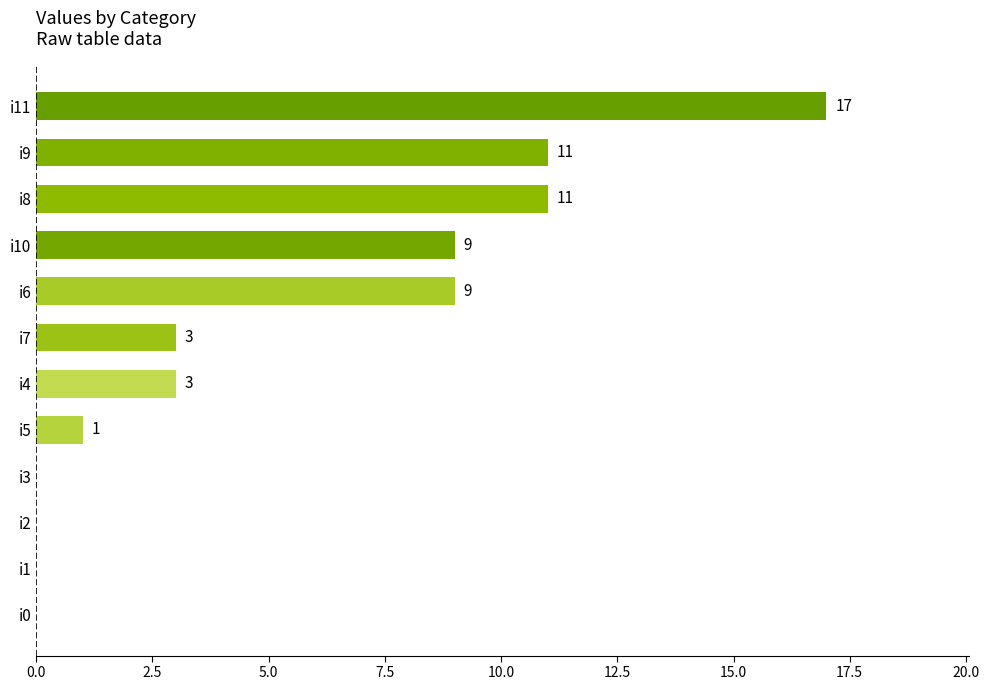

True or false: the data shows 1 at i7.

False